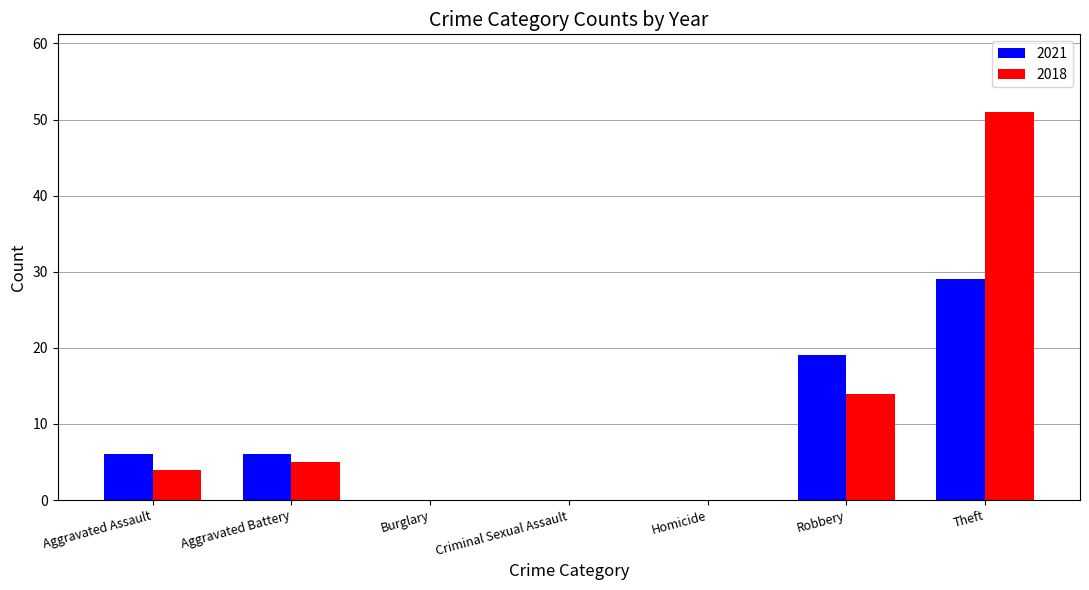

What is the average value of the 2018 series?

11